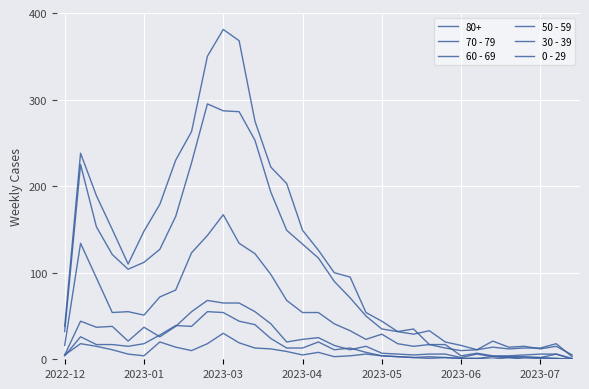

Does the chart display data point markers on the line(s)?

No